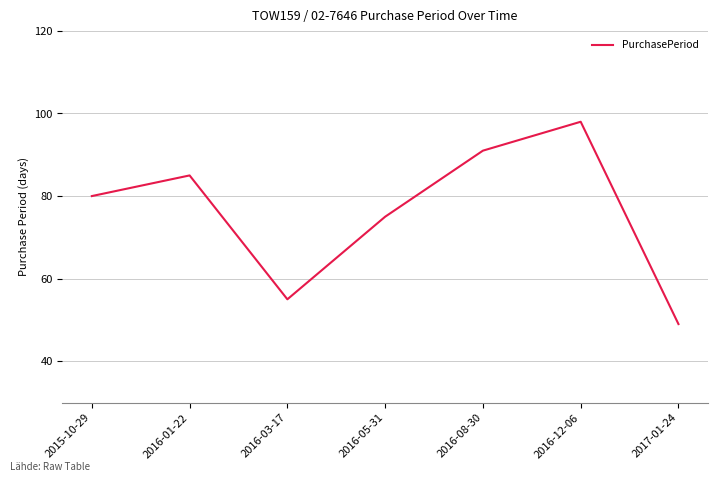

What is the maximum value shown in the chart?

98